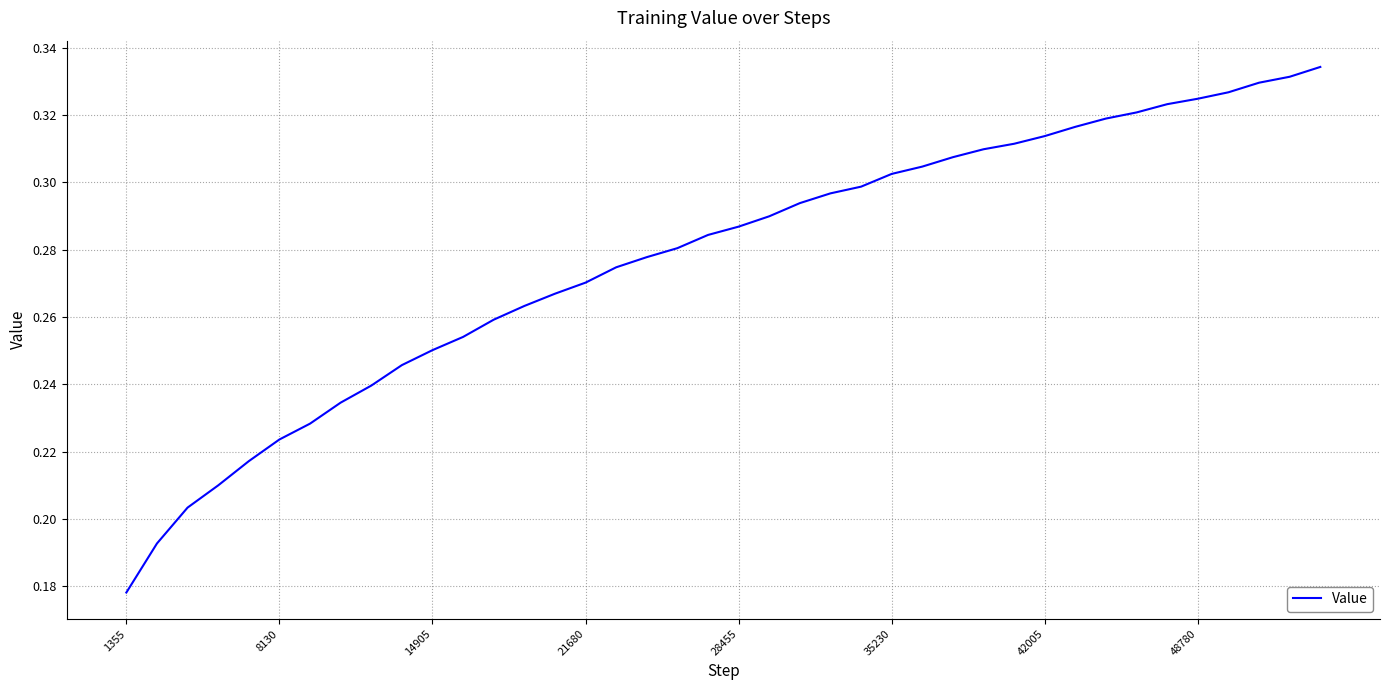

Reading left to right, extract all data points from this chart.

0.2	0.2	0.2	0.2	0.2	0.2	0.2	0.2	0.2	0.2	0.3	0.3	0.3	0.3	0.3	0.3	0.3	0.3	0.3	0.3	0.3	0.3	0.3	0.3	0.3	0.3	0.3	0.3	0.3	0.3	0.3	0.3	0.3	0.3	0.3	0.3	0.3	0.3	0.3	0.3